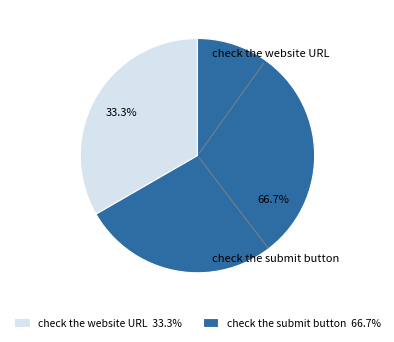

True or false: check the website URL accounts for 25% of the total.

False